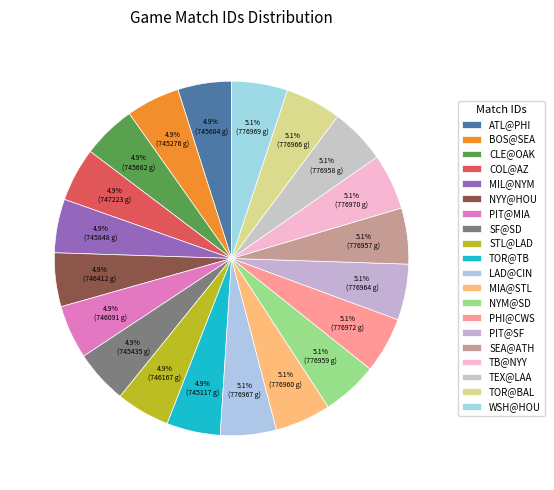

To the nearest percent, what portion does BOS@SEA represent?

5%